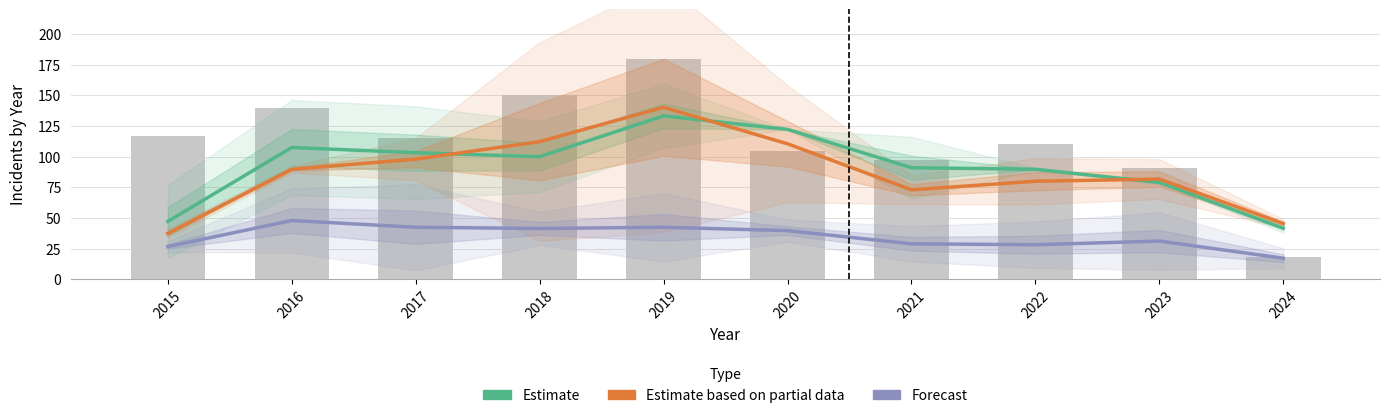

Reading left to right, what are all the values shown in this chart?

Estimate: 47.2	107.5	103.2	100.0	133.2	122.2	91.0	89.8	79.0	41.8
Estimate based on partial data: 37.5	89.8	98.0	112.2	140.2	110.5	73.0	80.0	81.8	45.5
Forecast: 26.8	48.0	42.5	41.5	42.5	39.8	29.0	28.2	31.2	17.2